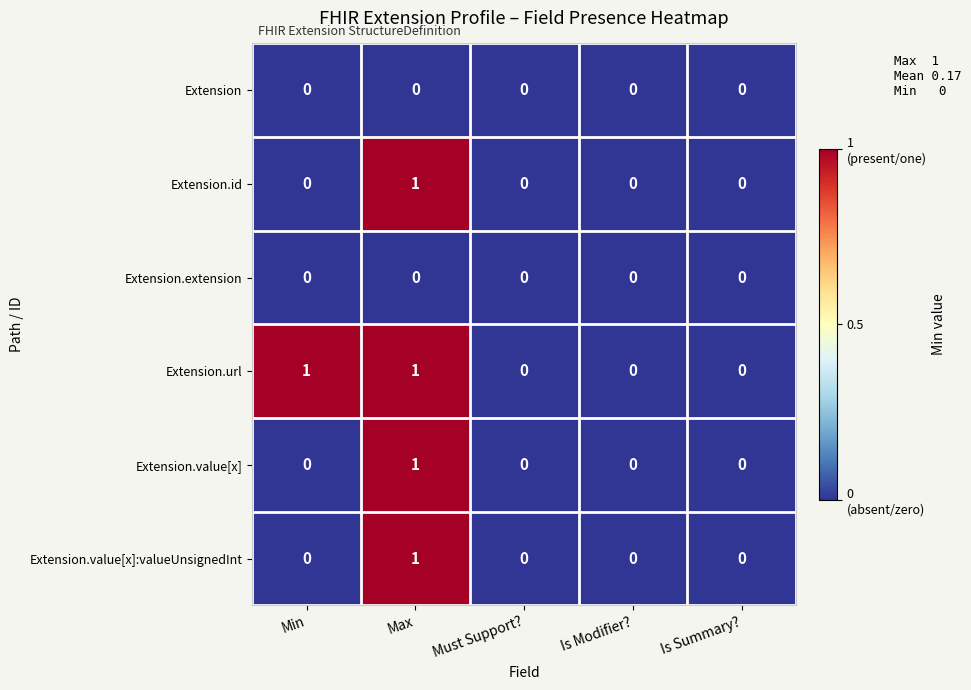

The value of Extension.id at Must Support? is 0. True or false?

True